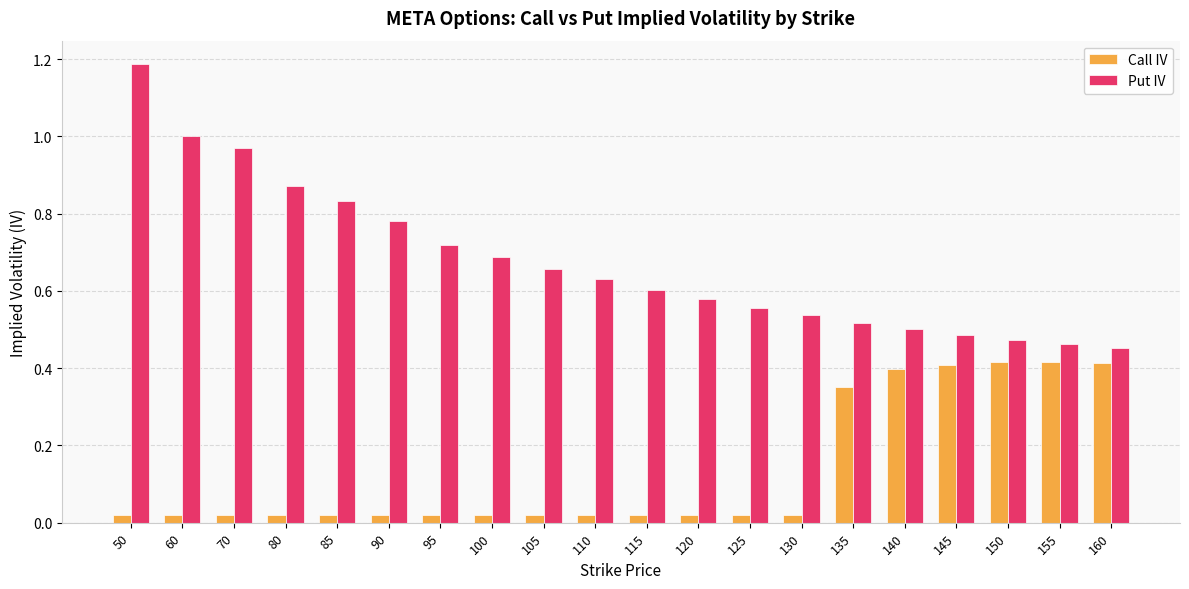

Which series changed the most between 60 and 140?

Put IV